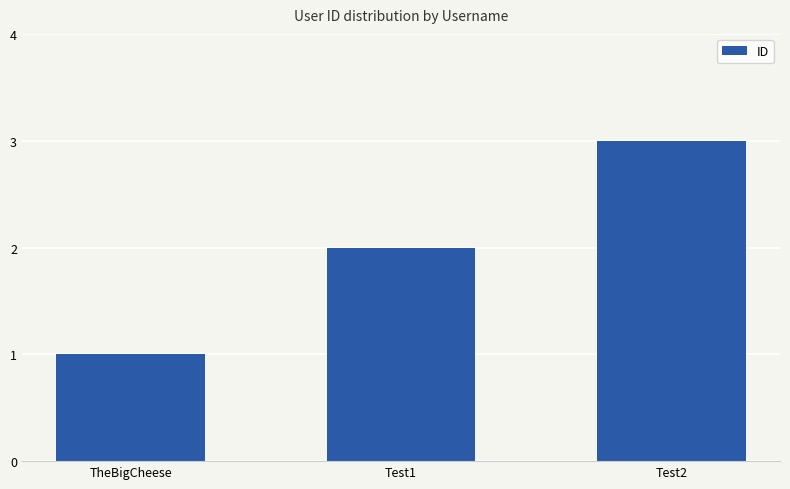

Where is the data nearest to the value 2?

Test1